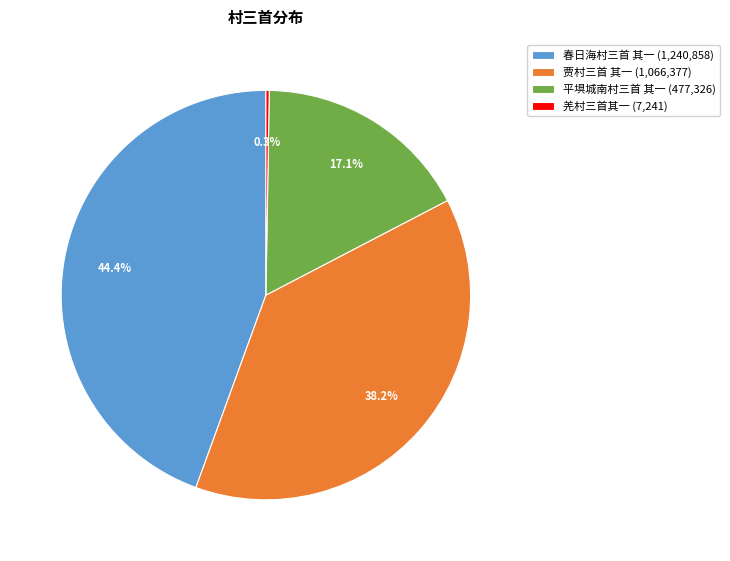

Does 春日海村三首 其一 account for over 50% of the chart?

No